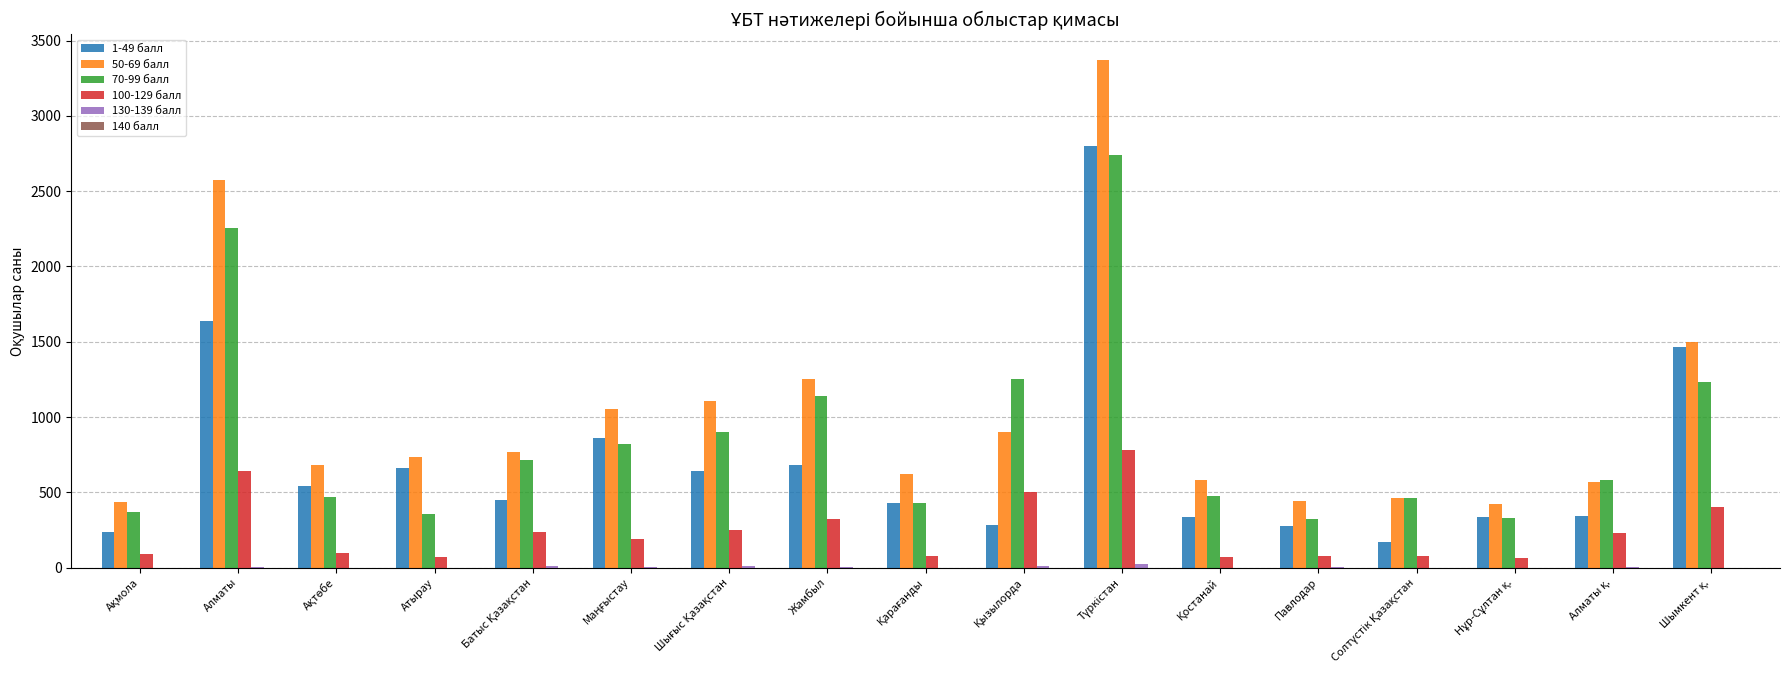

Which series has the largest total across all categories?

50-69 балл